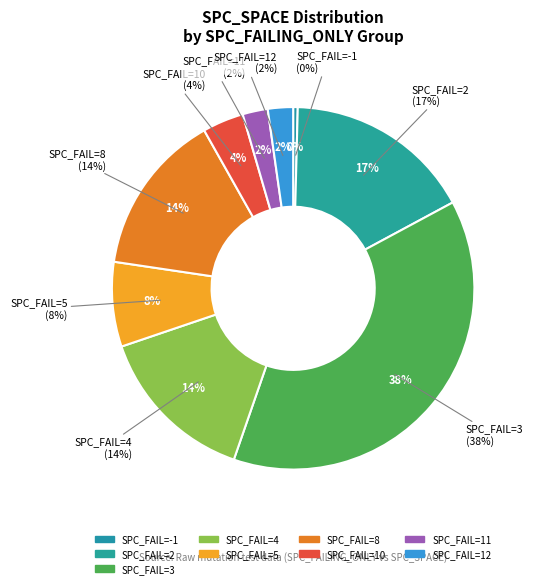

Does 4 account for over 50% of the chart?

No